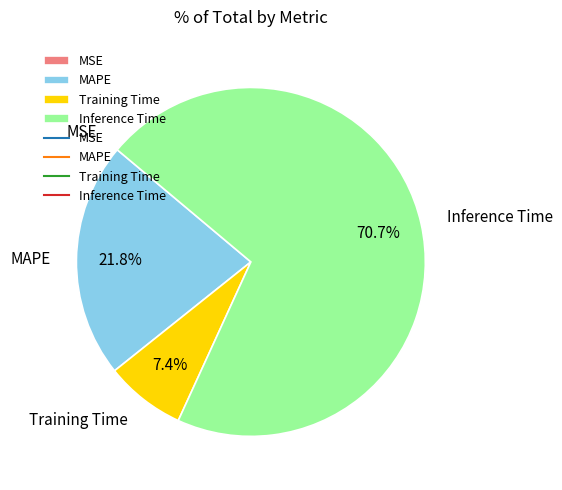

What is the total percentage of Training Time and Inference Time?

78.2%